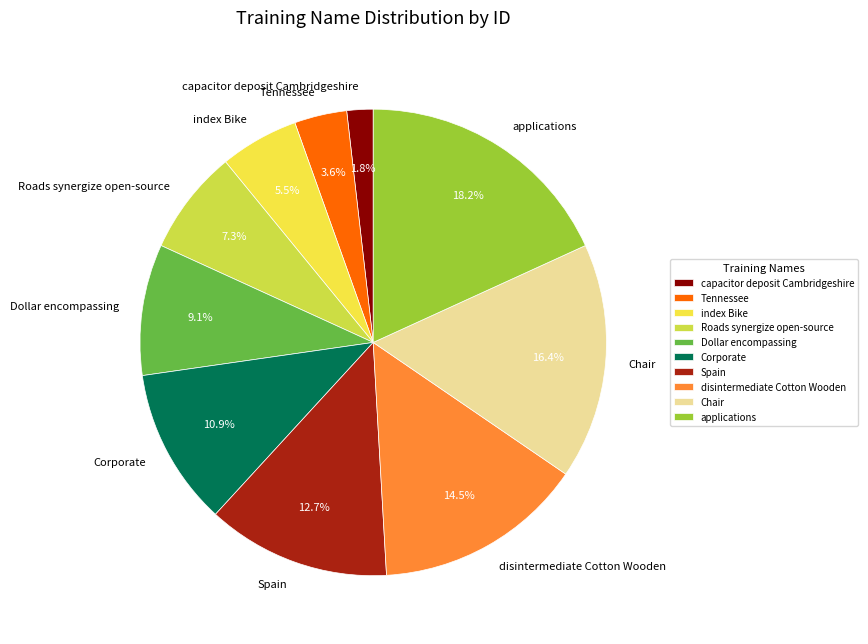

True or false: applications accounts for 28% of the total.

False